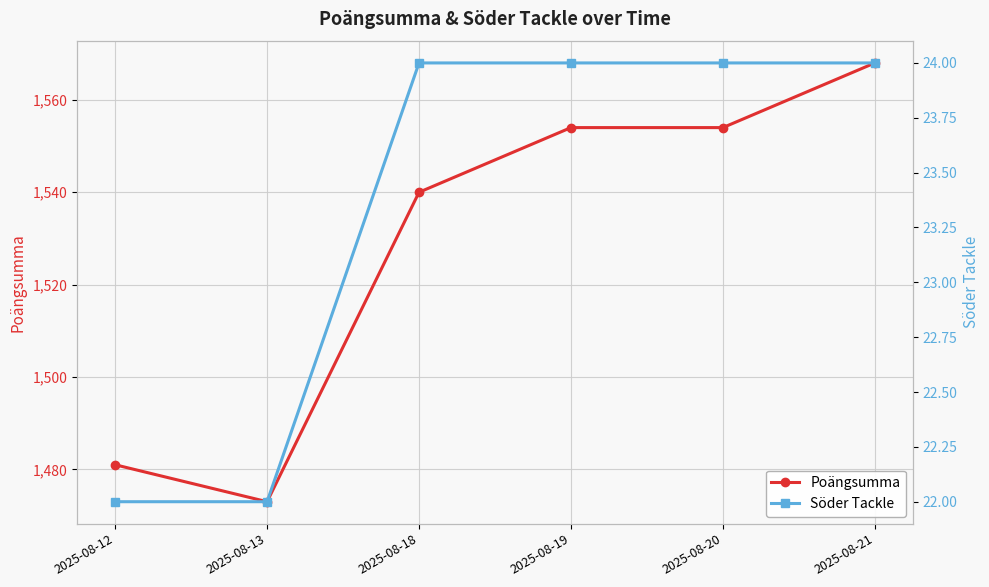

How many Söder Tackle values are between 22 and 24?

6